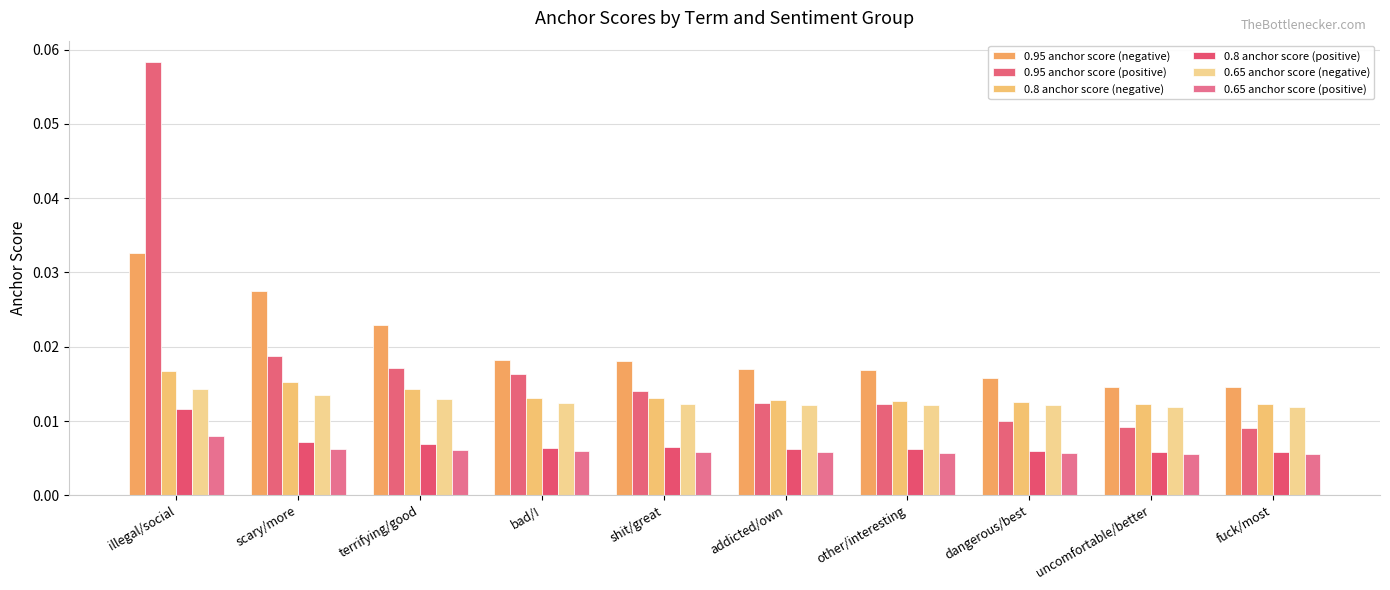

How many series are shown in this chart?

6